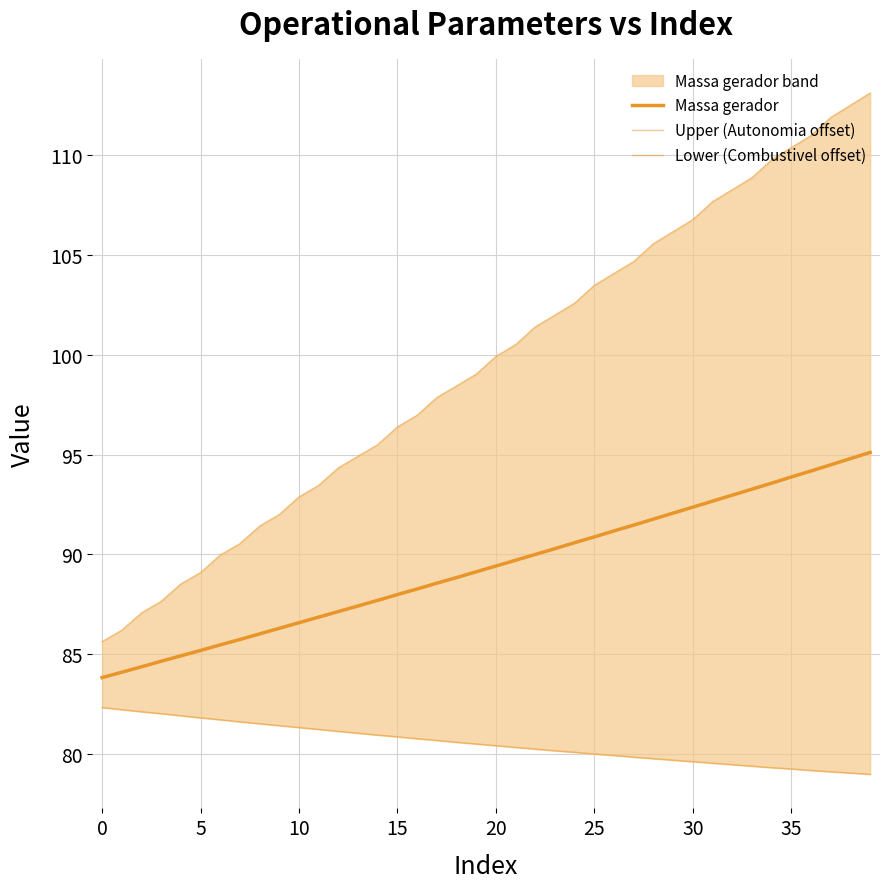

Which series has the largest range (max minus min)?

Upper (Autonomia offset)